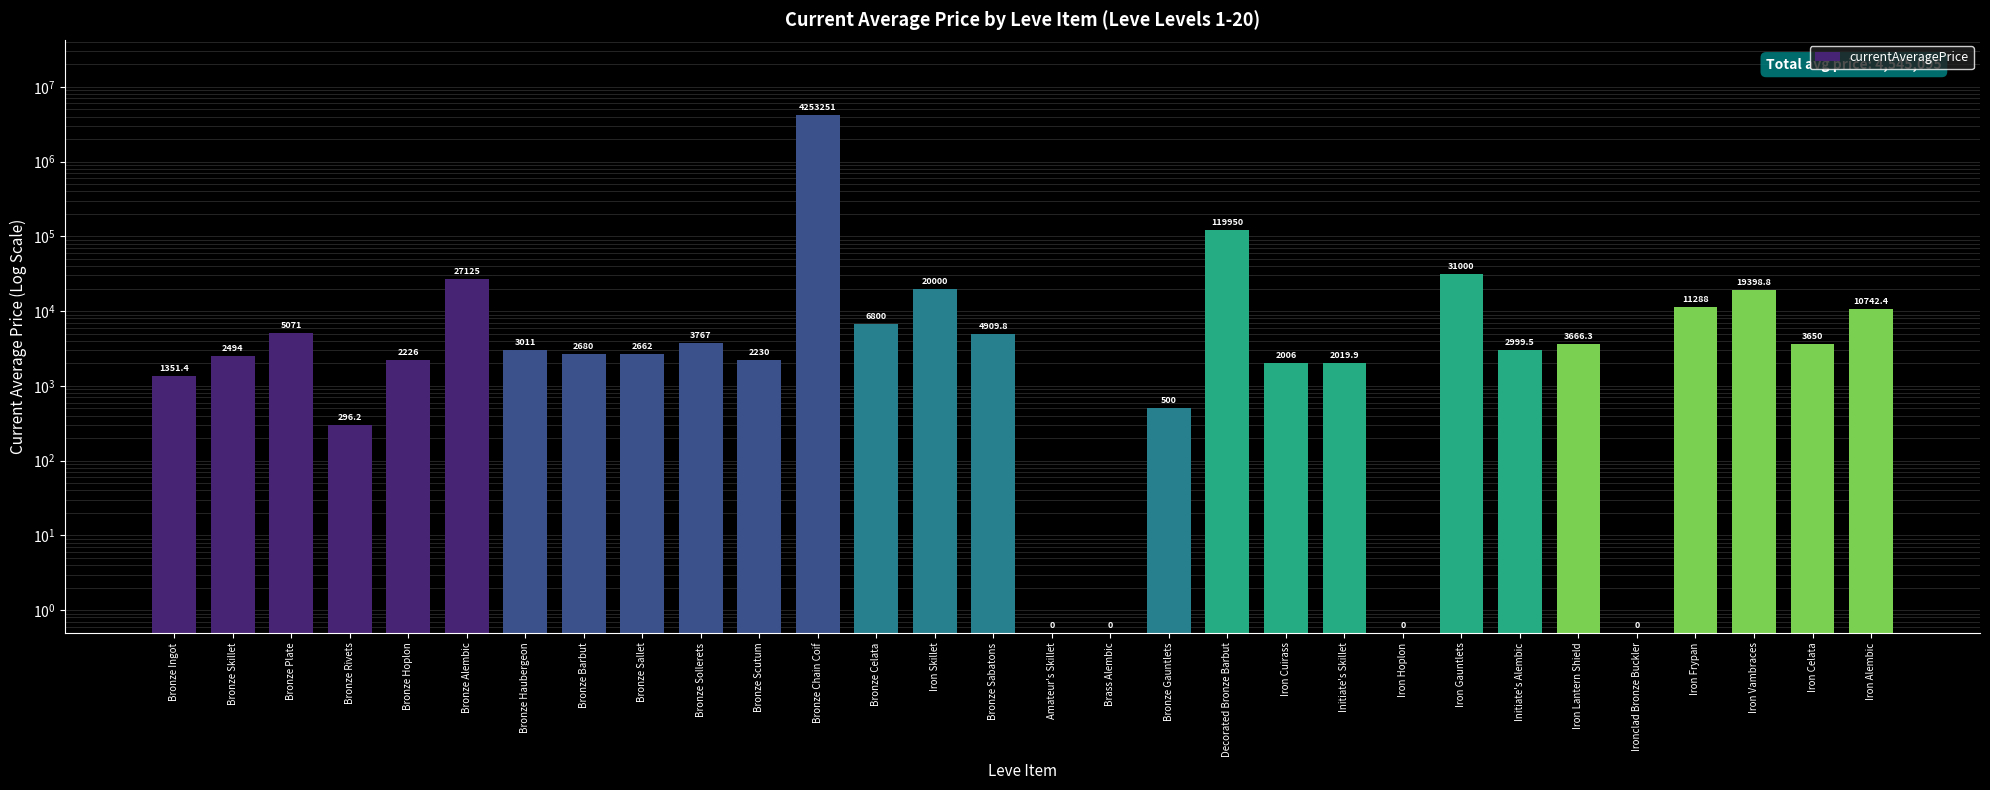

Reading right to left, what are all the values shown in this chart?

Iron Alembic=10742.4	Iron Celata=3650.0	Iron Vambraces=19398.8	Iron Frypan=11288.0	Ironclad Bronze Buckler=0.5	Iron Lantern Shield=3666.3	Initiate's Alembic=2999.5	Iron Gauntlets=31000.0	Iron Hoplon=0.5	Initiate's Skillet=2019.9	Iron Cuirass=2006.0	Decorated Bronze Barbut=119950.0	Bronze Gauntlets=500.0	Brass Alembic=0.5	Amateur's Skillet=0.5	Bronze Sabatons=4909.8	Iron Skillet=20000.0	Bronze Celata=6800.0	Bronze Chain Coif=4253251.0	Bronze Scutum=2230.0	Bronze Sollerets=3767.0	Bronze Sallet=2662.0	Bronze Barbut=2680.0	Bronze Haubergeon=3011.0	Bronze Alembic=27125.0	Bronze Hoplon=2226.0	Bronze Rivets=296.2	Bronze Plate=5071.0	Bronze Skillet=2494.0	Bronze Ingot=1351.4